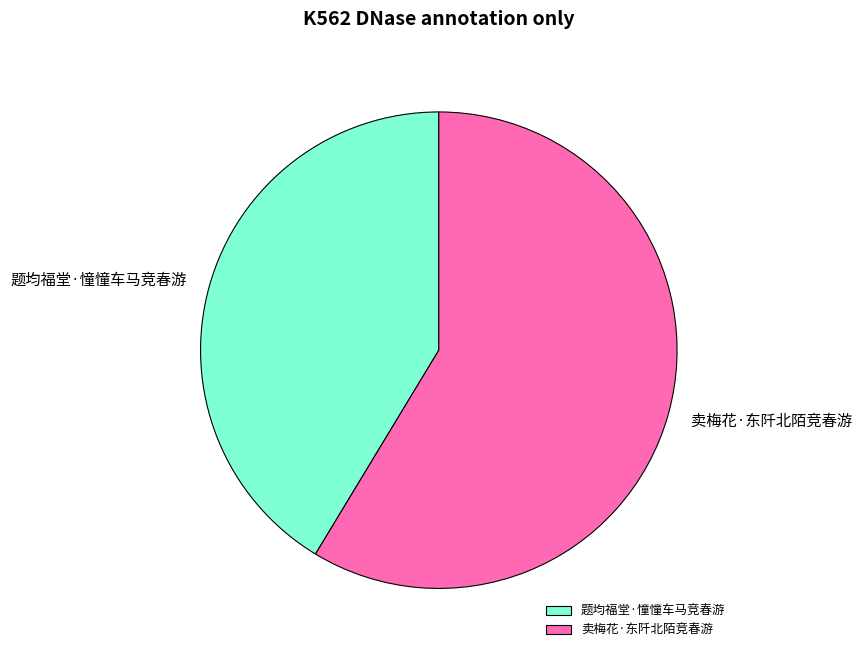

Is it true that 卖梅花·东阡北陌竞春游 is 59% of the pie?

True